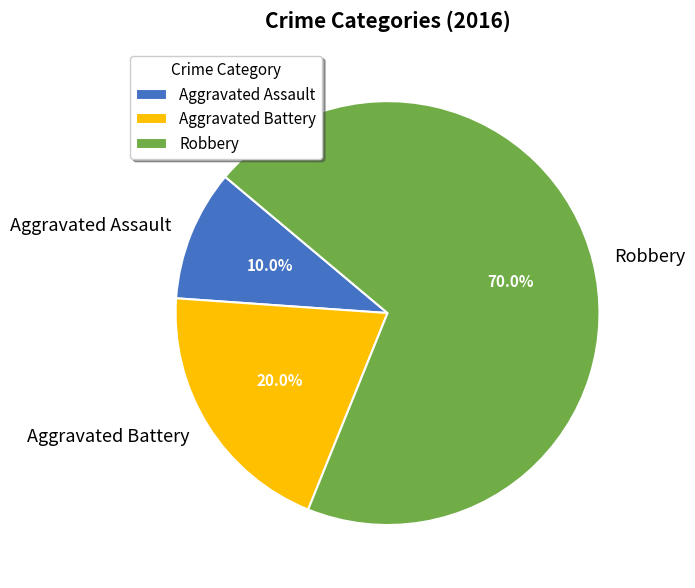

Which slice is the largest?

Robbery